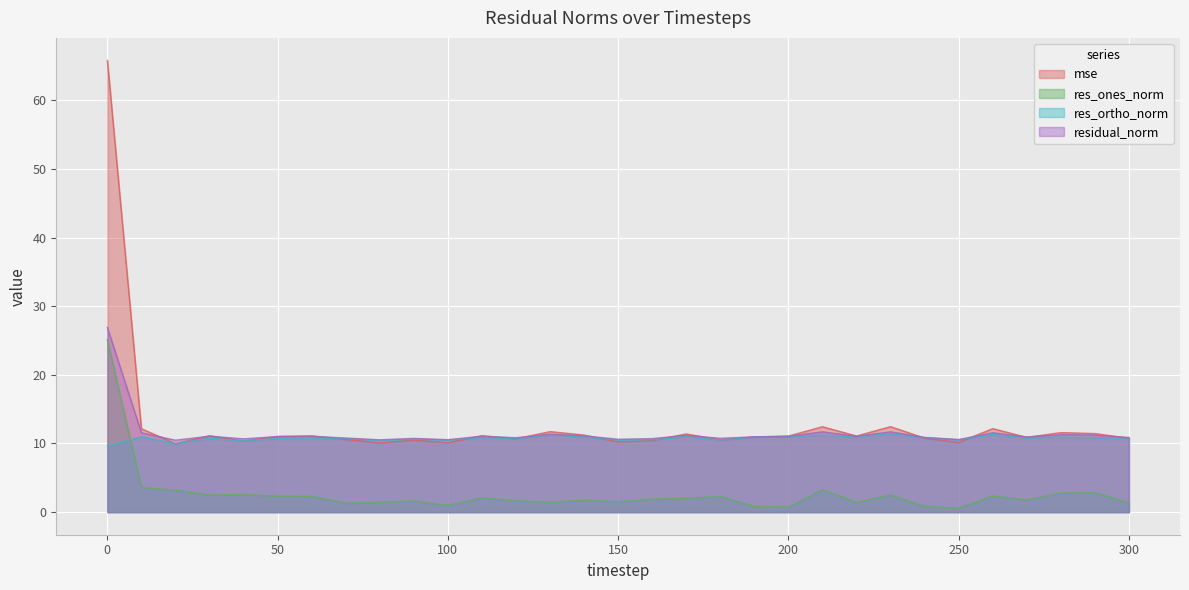

What is the difference between the maximum and minimum values in the res_ortho_norm series?

1.8